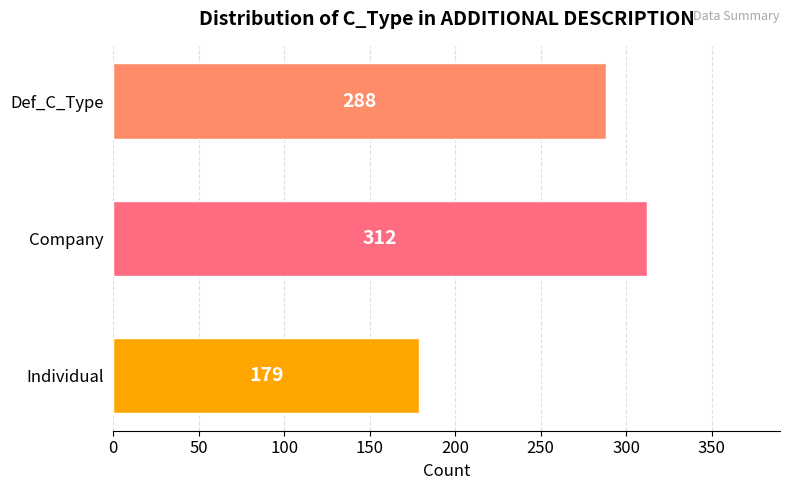

Reading top to bottom, what are all the values shown in this chart?

Def_C_Type=288	Company=312	Individual=179